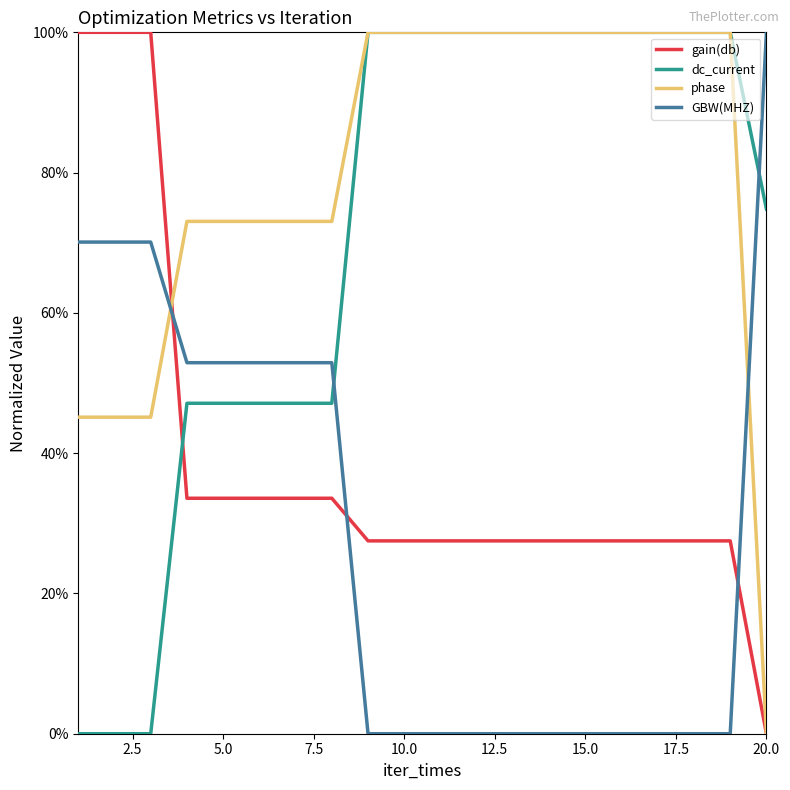

Where do gain(db) and dc_current first cross each other?

3 and 4